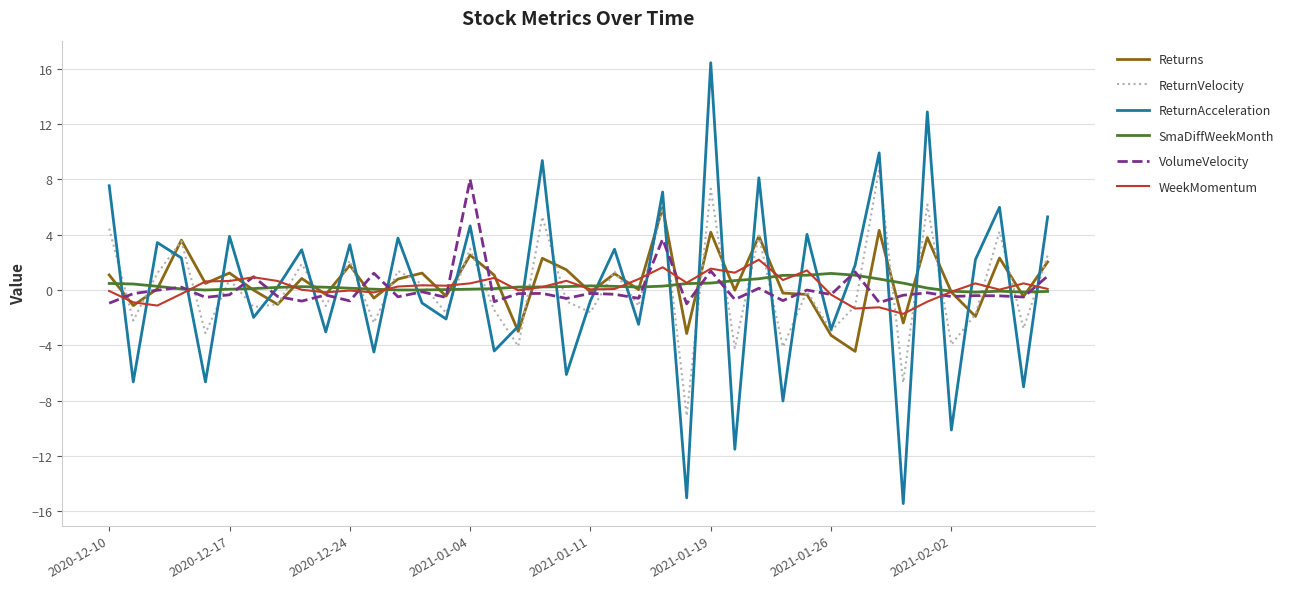

Does the chart display data point markers on the line(s)?

No